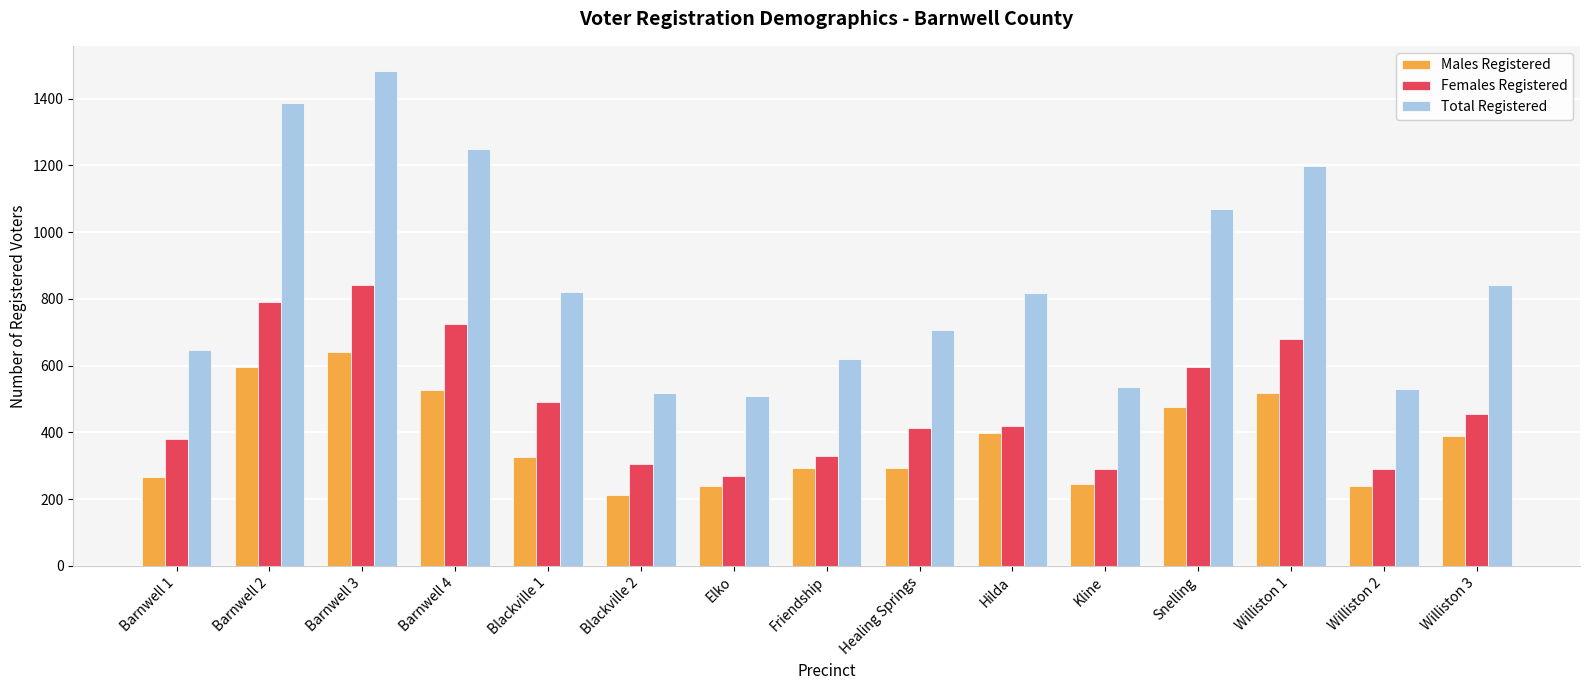

List the series in order of their overall mean, lowest first.

Males Registered, Females Registered, Total Registered